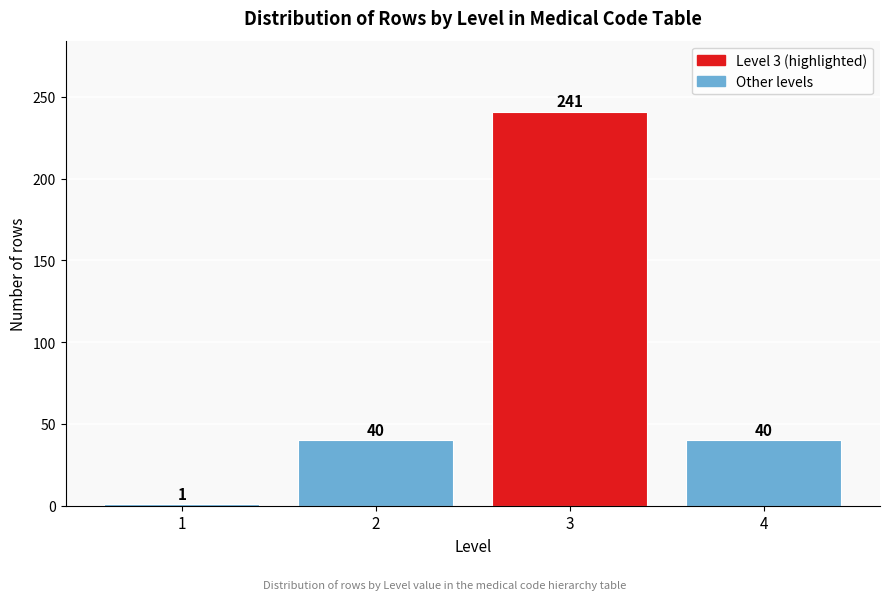

Reading right to left, extract all data points from this chart.

4=40	3=241	2=40	1=1